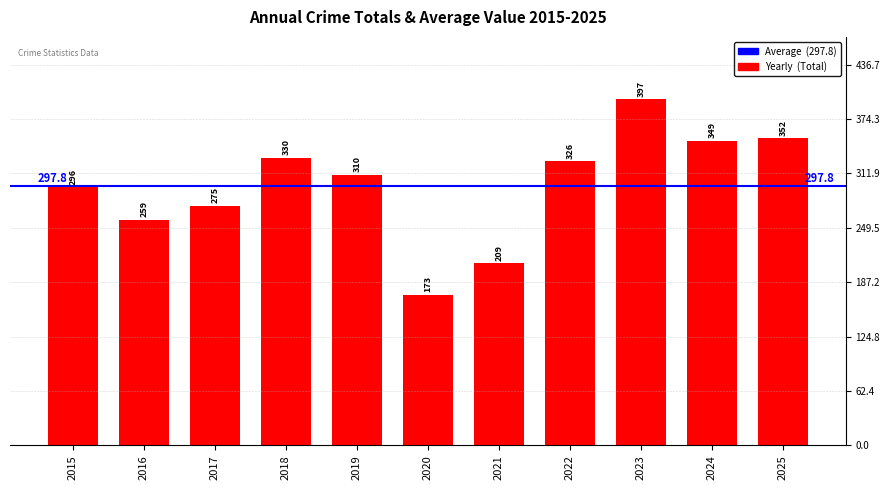

What is the sum of all values?

3276